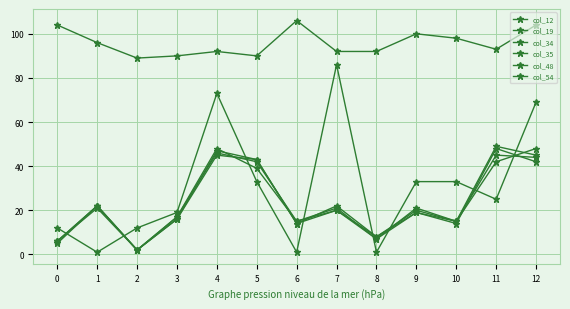

True or false: col_34 and col_19 intersect in this chart.

False